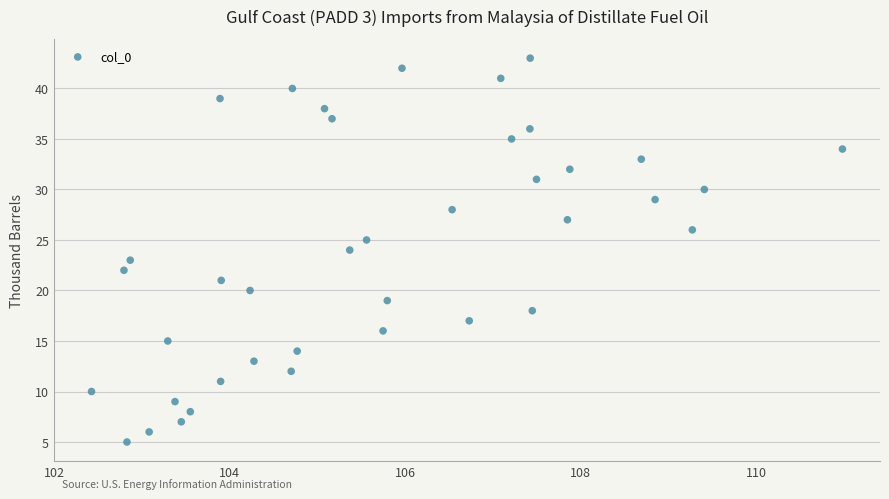

What is the range of Y values (max minus min)?

38